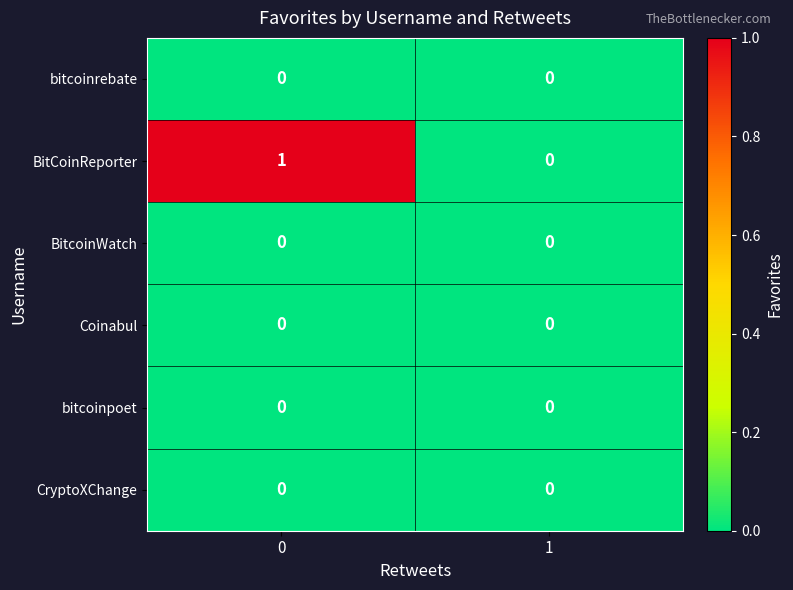

Which series has the largest range (max minus min)?

BitCoinReporter